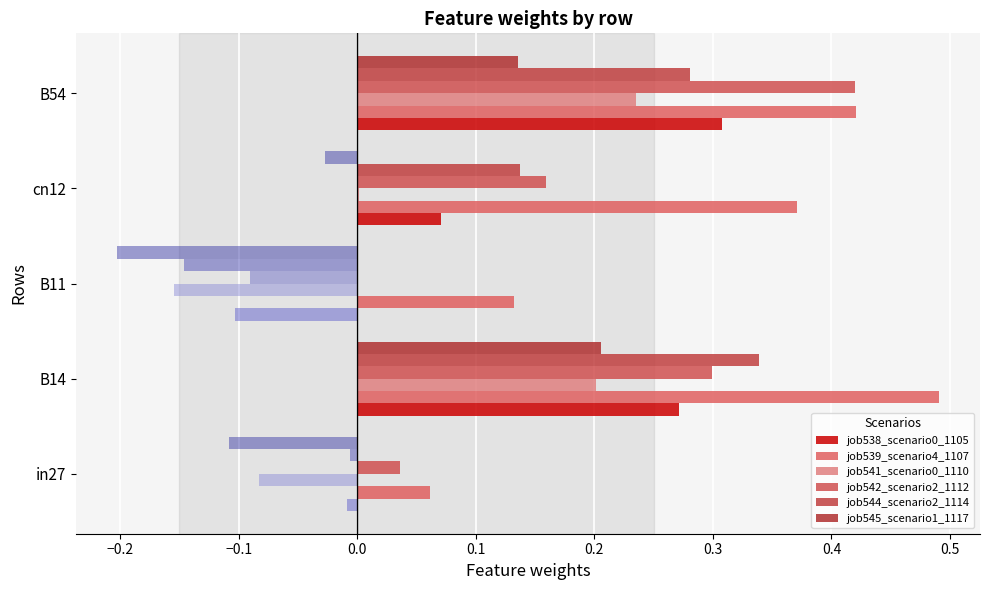

What are all the series names shown in the legend?

job538_scenario0_1105, job539_scenario4_1107, job541_scenario0_1110, job542_scenario2_1112, job544_scenario2_1114, job545_scenario1_1117